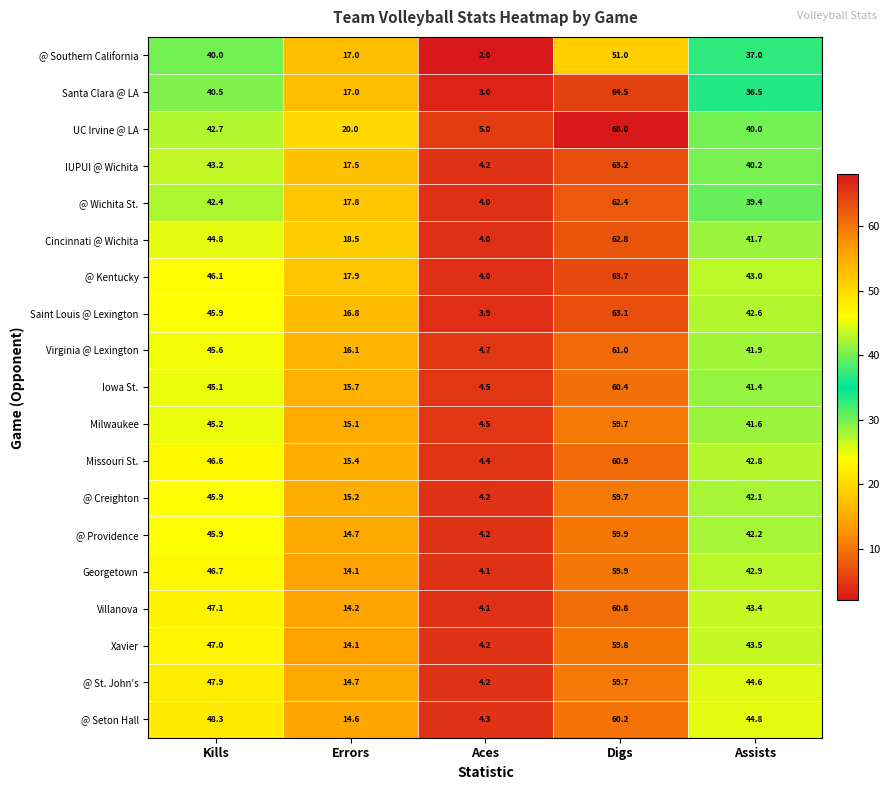

Is it true that Milwaukee equals 6.0 at Aces?

False